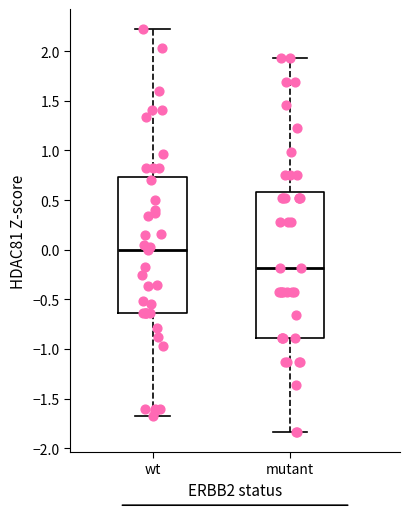

Comparing the boxes themselves (not the whiskers), which one is the tallest?

mutant